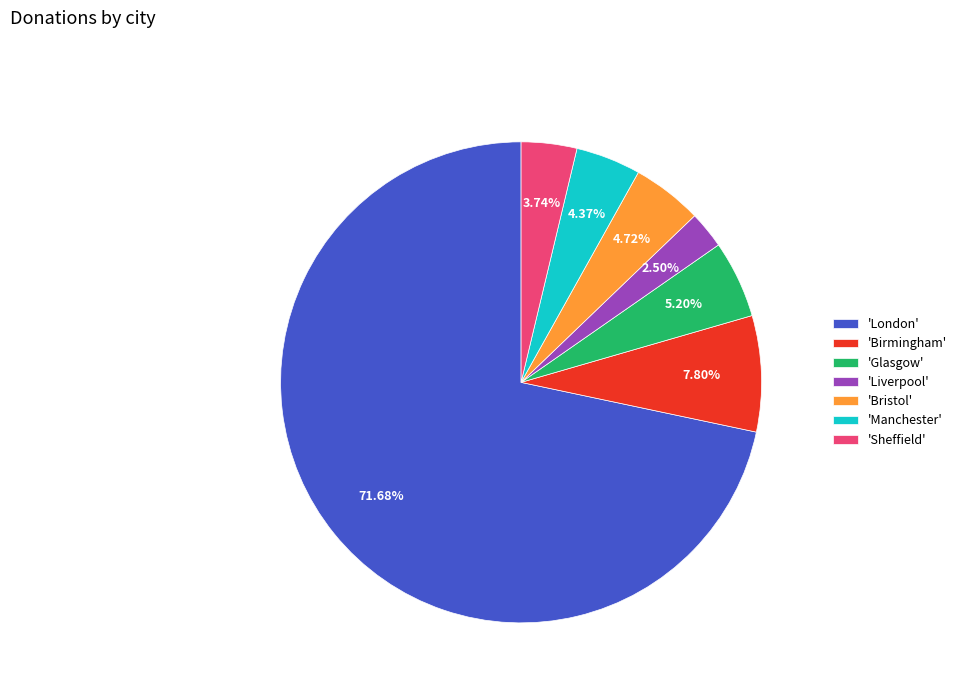

Which has a higher value, 'Glasgow' or 'Birmingham'?

'Birmingham'